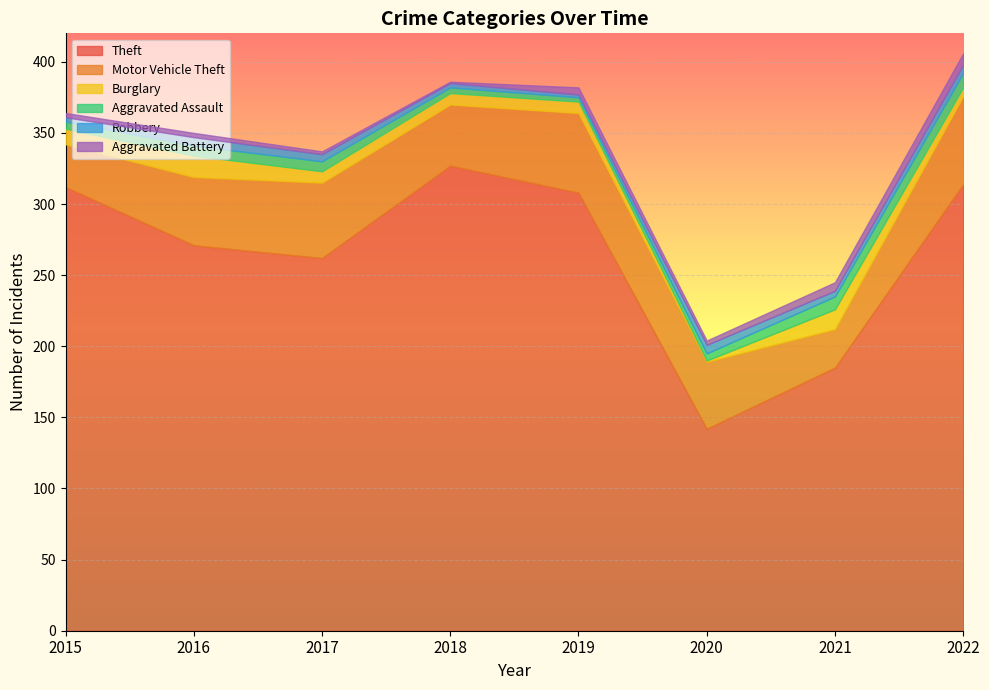

Where is the first local minimum for Aggravated Battery?

2018